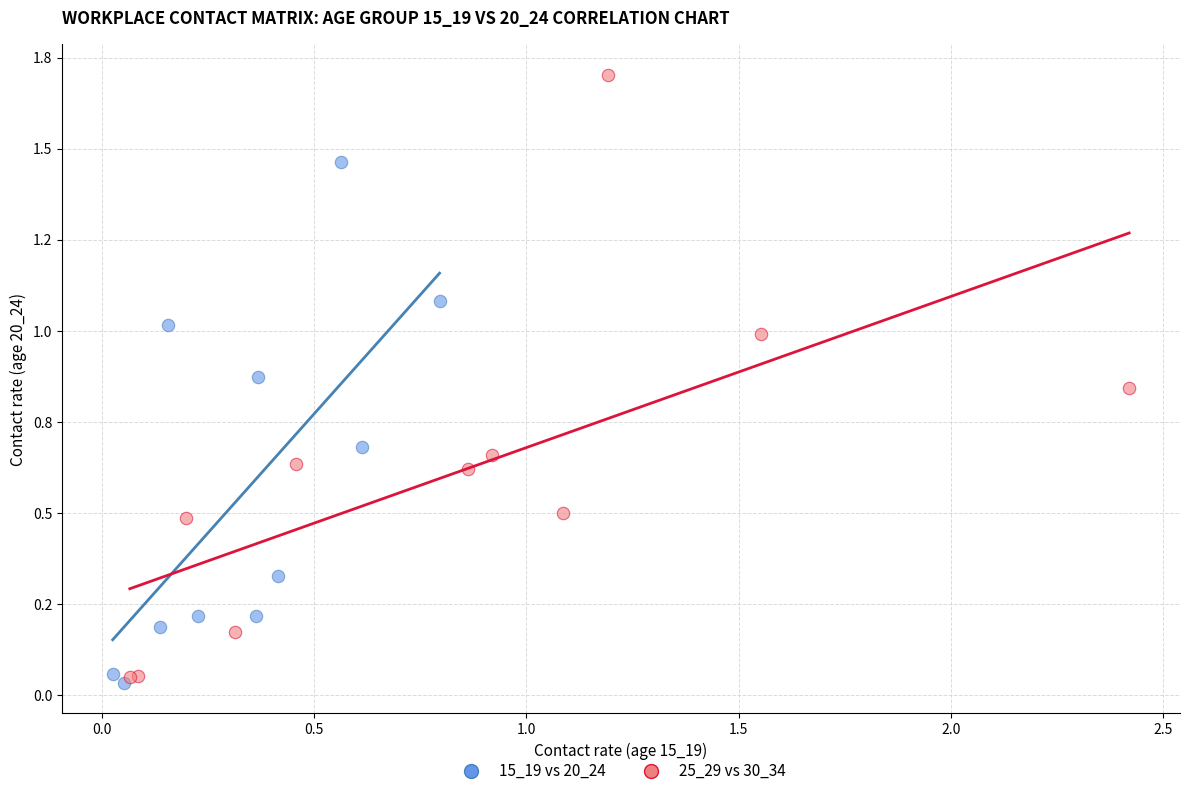

Which series reaches the maximum Y coordinate?

25_29 vs 30_34